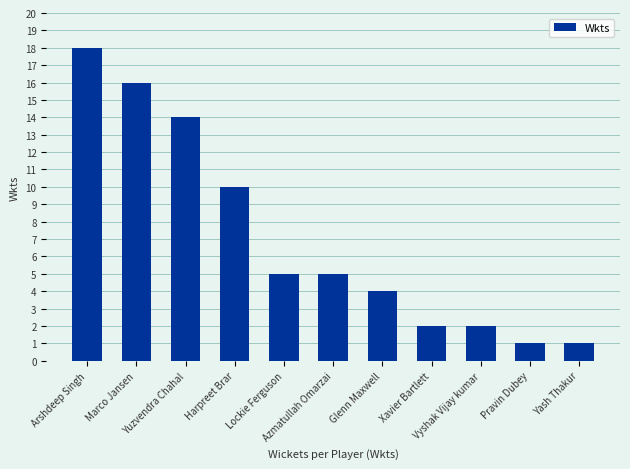

What is the maximum value shown in the chart?

18